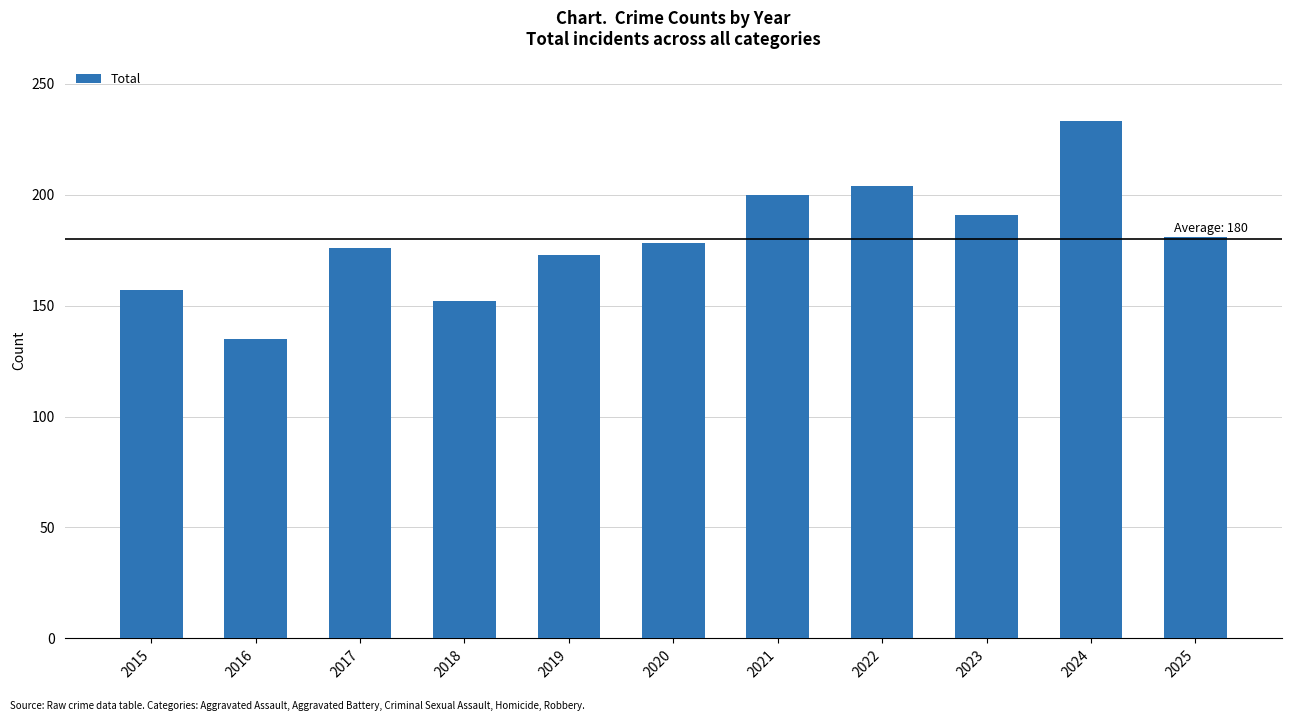

Reading left to right, transcribe all the data shown in this chart.

157	135	176	152	173	178	200	204	191	233	181